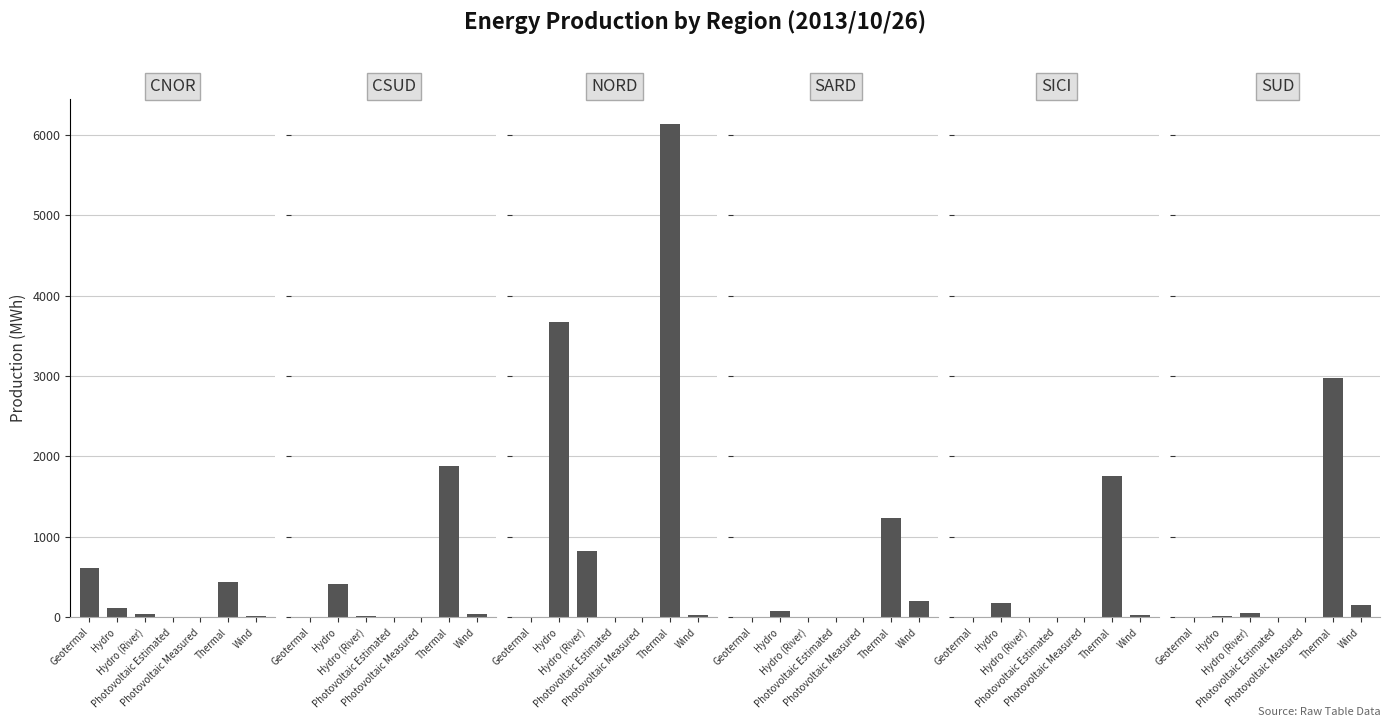

How many data points in CSUD are above 10?

3